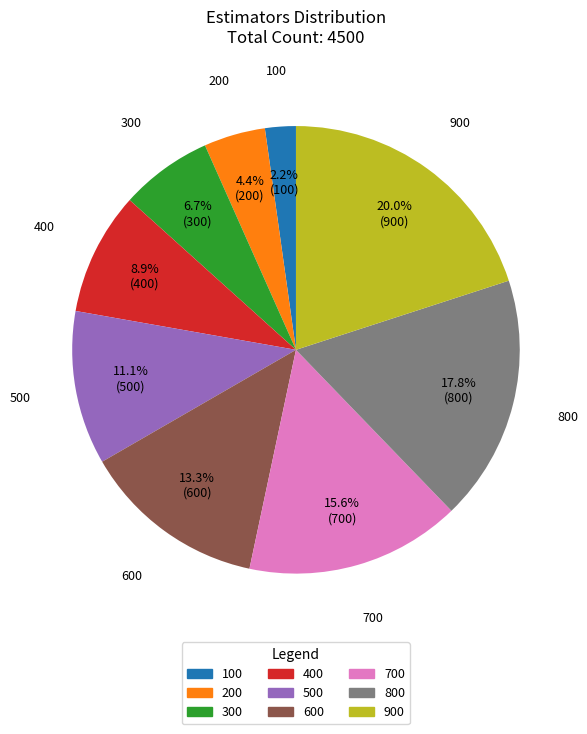

To the nearest percent, what is the combined percentage of 900 and 500?

31%